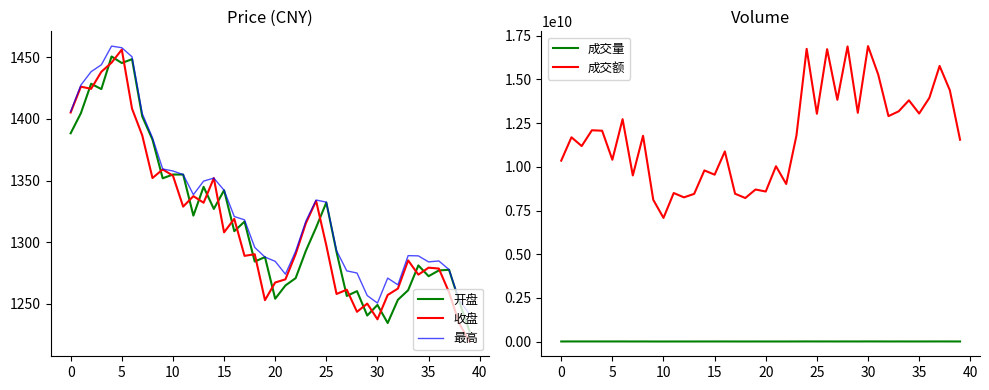

Reading left to right, extract all data points from this chart.

开盘: 1388.4	1404.7	1428.5	1424.2	1450.7	1445.4	1448.5	1402.0	1383.2	1351.8	1354.9	1354.9	1321.5	1344.9	1327.0	1342.1	1308.9	1316.7	1284.3	1287.9	1254.1	1264.9	1270.8	1293.0	1311.9	1332.2	1292.0	1256.4	1260.3	1240.5	1249.1	1234.4	1253.3	1261.0	1281.2	1272.4	1277.1	1277.6	1251.8	1227.8
收盘: 1405.2	1426.2	1424.4	1438.3	1445.7	1456.3	1408.3	1386.7	1352.0	1359.0	1354.0	1328.9	1337.3	1332.0	1352.0	1308.0	1318.9	1288.9	1290.2	1253.0	1267.3	1269.8	1290.3	1315.4	1333.5	1297.4	1258.0	1261.5	1243.5	1250.2	1237.4	1257.2	1262.4	1285.2	1273.6	1279.3	1278.6	1259.3	1234.0	1219.4
最高: 1406.0	1427.5	1438.3	1443.9	1459.1	1457.8	1450.4	1404.3	1384.7	1359.4	1357.8	1354.9	1338.5	1349.6	1352.0	1342.1	1320.8	1318.1	1295.8	1287.9	1284.5	1274.0	1292.7	1317.1	1334.2	1332.5	1293.1	1276.7	1275.0	1256.7	1250.6	1270.9	1265.4	1289.1	1288.9	1284.0	1284.8	1277.8	1252.9	1241.6
成交量: 5397601.0	7327451.0	7172556.0	7308003.0	6591287.0	6442344.0	6992248.0	5198810.0	6256403.0	4274483.0	3823385.0	4725201.0	4649630.0	5300918.0	5761362.0	5684810.0	6397058.0	5319173.0	4828697.0	5351790.0	4951961.0	5216747.0	4928064.0	6128209.0	7885401.0	6449446.0	7242577.0	5864886.0	7024115.0	5903703.0	8086964.0	7146247.0	5787467.0	6669481.0	6209750.0	5989079.0	6640528.0	7395229.0	6703467.0	5424945.0
成交额: 10353850624.0	11691068416.0	11189134592.0	12093127424.0	12065906688.0	10405765120.0	12727268864.0	9507491328.0	11778573312.0	8112743424.0	7077383936.0	8501321728.0	8252992256.0	8452442112.0	9795021824.0	9550834432.0	10880477696.0	8460915456.0	8214667008.0	8702986752.0	8586432512.0	10033964032.0	9017991424.0	11786753024.0	16750916096.0	13036723456.0	16734030080.0	13835047680.0	16888762624.0	13092453632.0	16908779520.0	15275985152.0	12900824064.0	13176807168.0	13806331136.0	13051055360.0	13950192896.0	15772135424.0	14383057424.0	11550732800.0